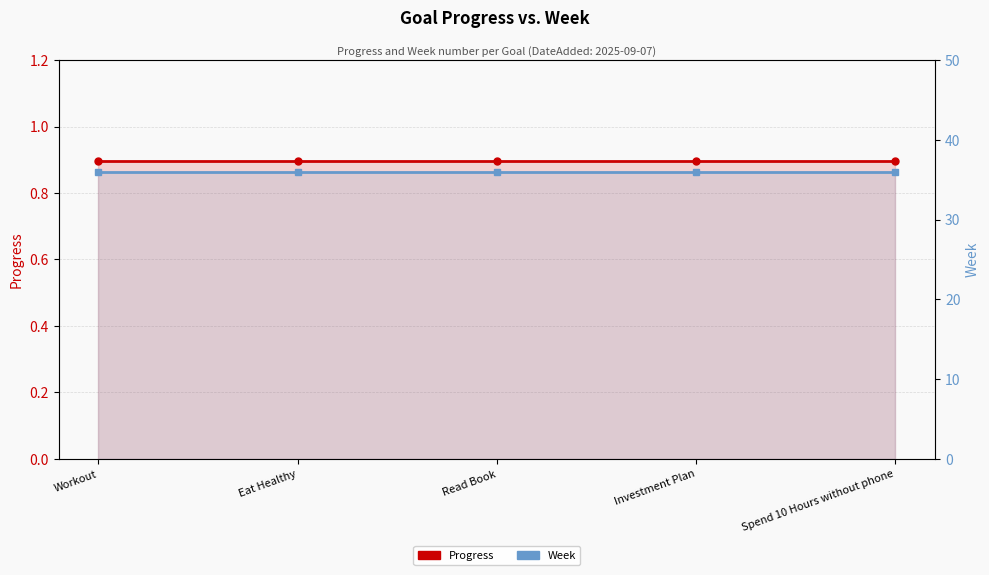

True or false: Progress and Week cross at least once.

False